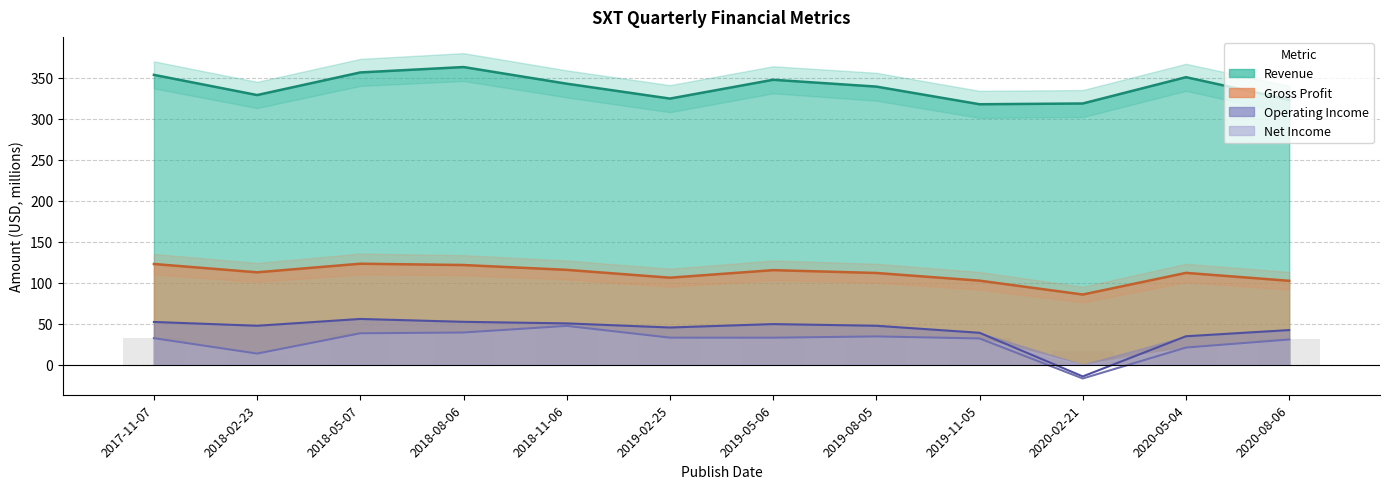

How many data points in Net Income are above 32?

7